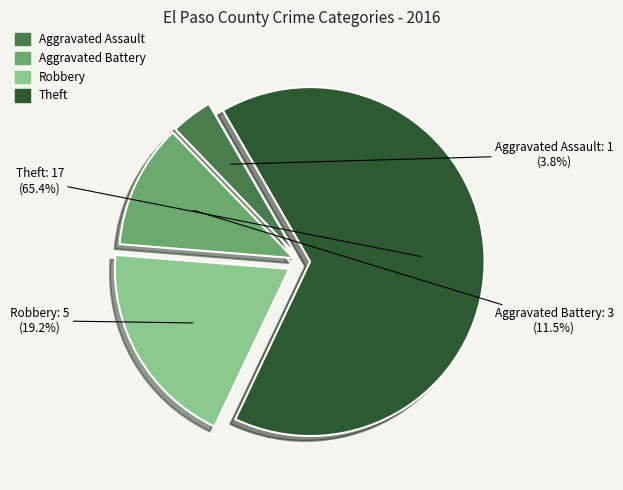

Which has a higher value, Theft or Aggravated Assault?

Theft